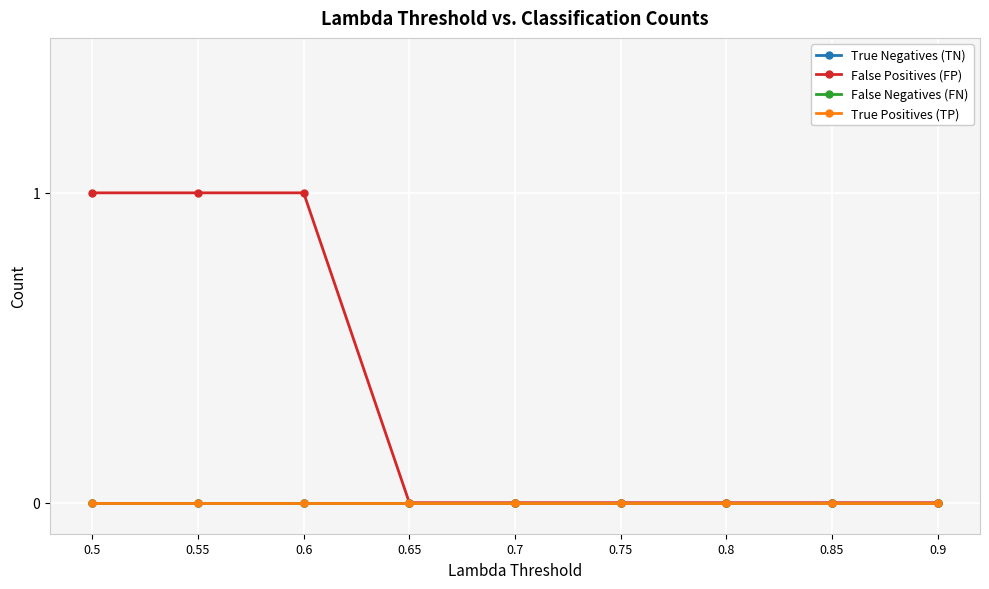

At which category does the chart reach its peak across all series?

0.5